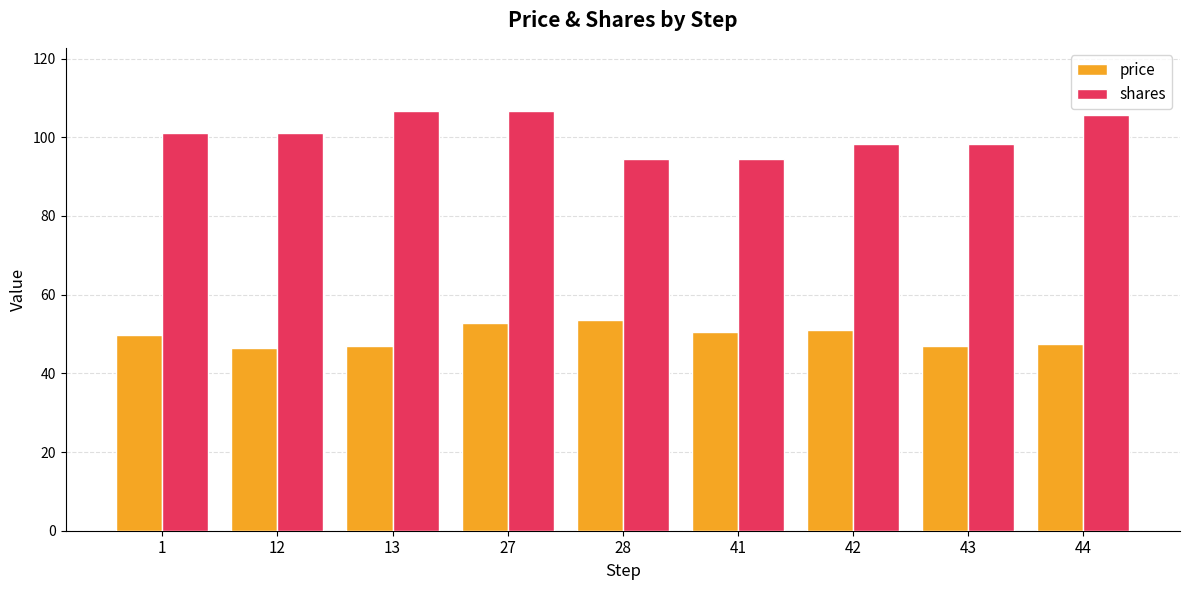

At 27, list the series in order from largest to smallest.

shares, price